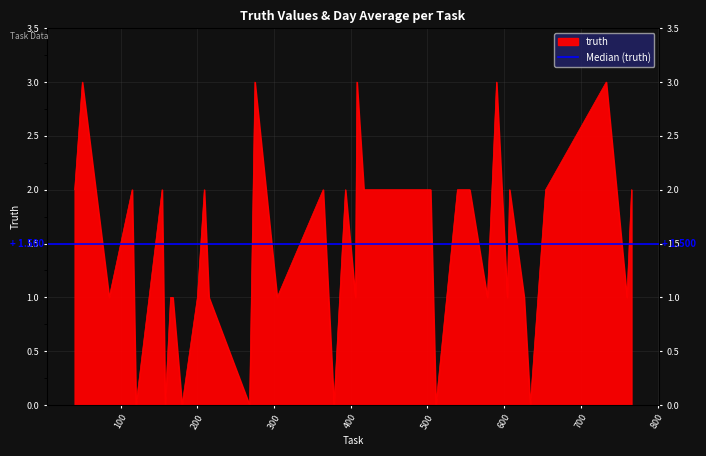

Reading left to right, transcribe all the data shown in this chart.

40=2	50=3	85=1	115=2	120=0	154=2	158=0	165=1	166=1	168=1	180=0	200=1	209=2	215=1	268=0	275=3	304=1	364=2	378=0	393=2	406=1	408=3	417=2	448=2	453=2	470=2	504=2	511=0	539=2	555=2	578=1	590=3	604=1	607=2	626=1	634=0	654=2	733=3	760=1	766=2